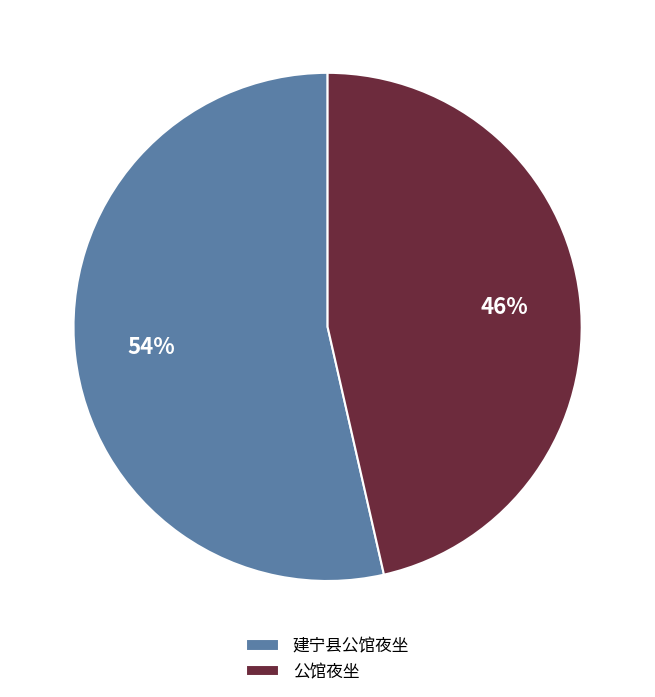

Does any single category account for the majority?

Yes